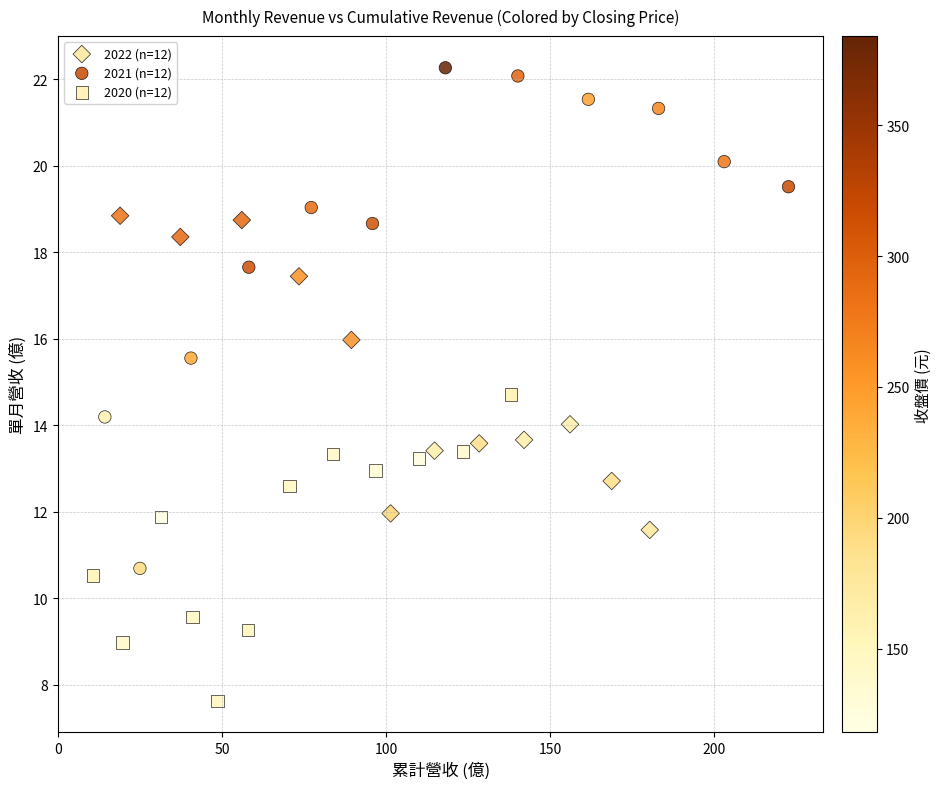

Which series has the largest Y range (max minus min)?

2021 (n=12)